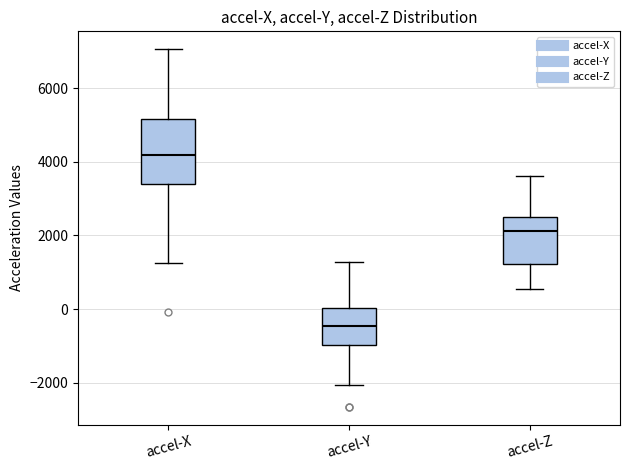

Reading left to right, read every box against the y-axis: the position of its median line, the range the box covers, and the ends of its whiskers. The values are not printed on the chart, so give them approximately, as read against the axis.

accel-X: median 4200, box 3400 to 5200, whiskers 1200 to 7000
accel-Y: median -400, box -1000 to 0, whiskers -2000 to 1200
accel-Z: median 2200, box 1200 to 2400, whiskers 600 to 3600